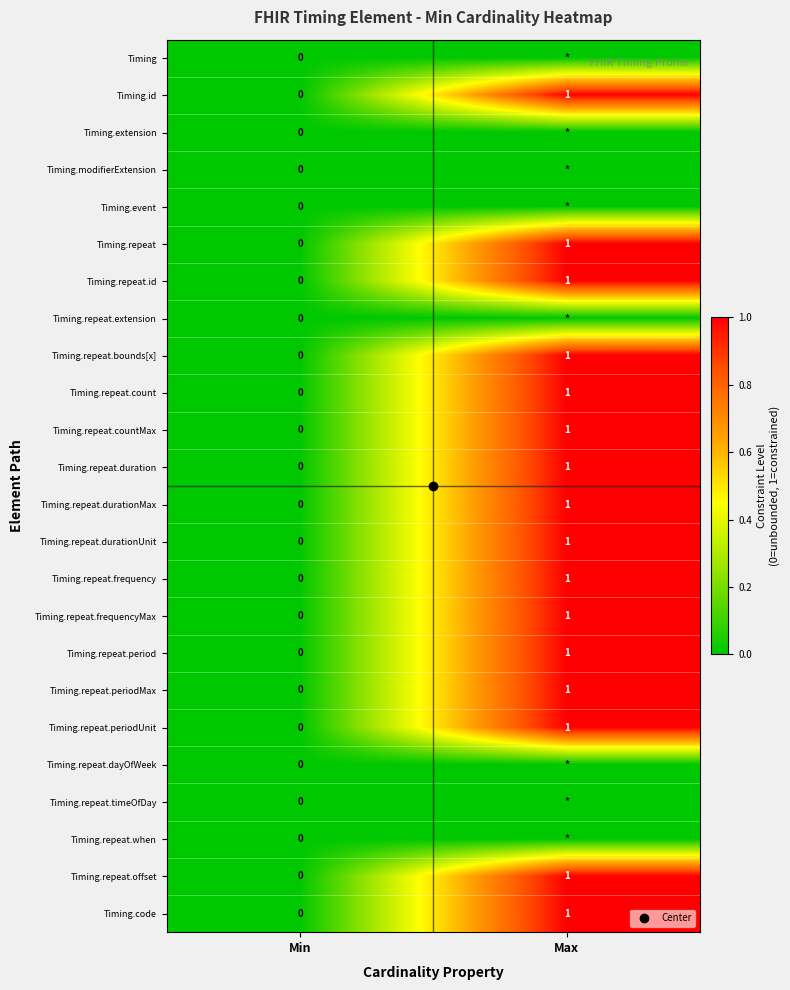

How many categories are shown in the chart?

2